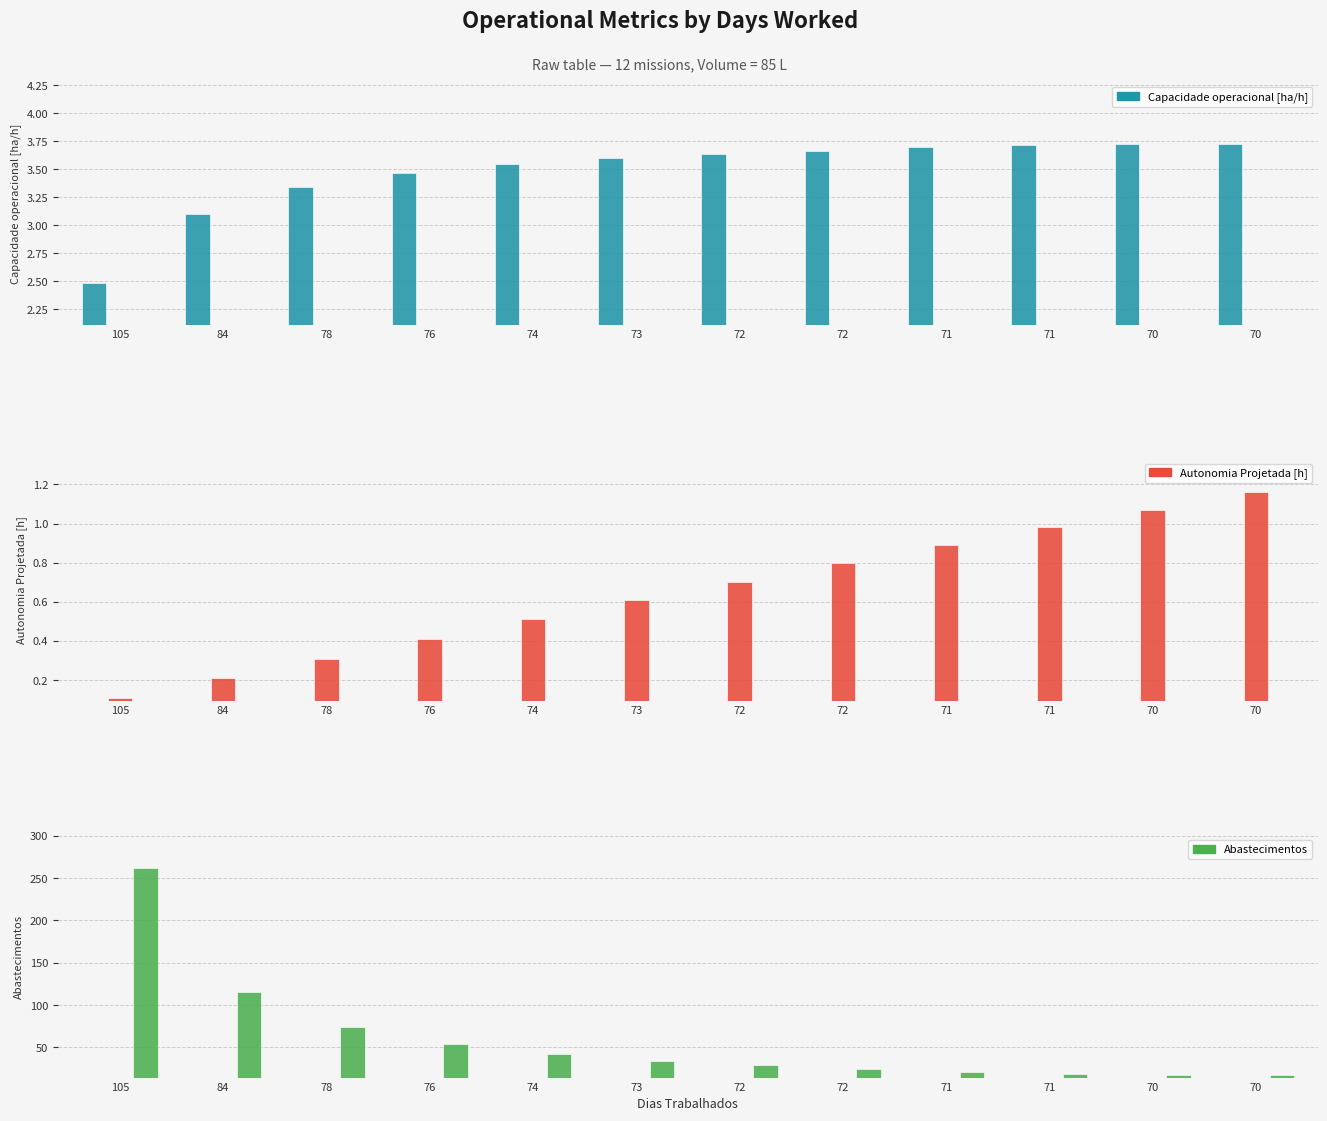

What is the sum of the Autonomia Projetada [h] values at 72 and 105?

0.8